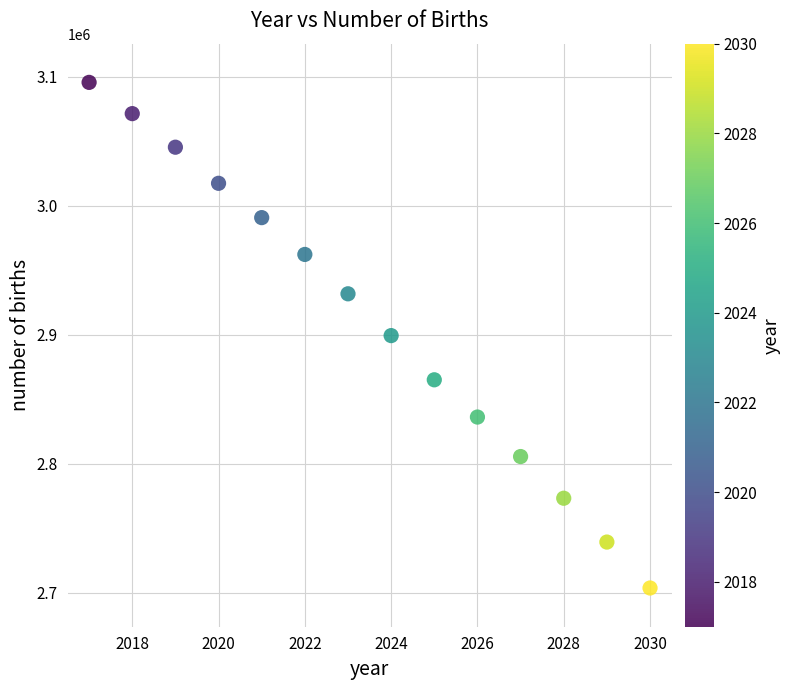

What is the range of Y values (max minus min)?

391800